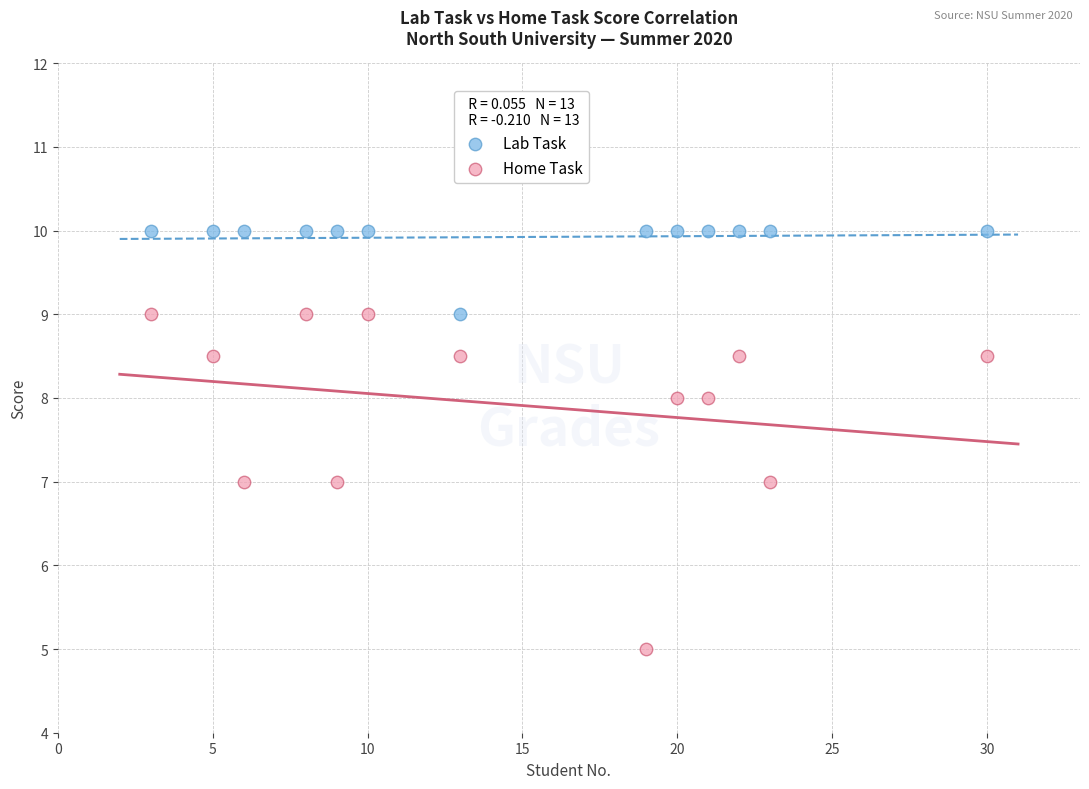

Which series has the widest spread of Y values?

Home Task